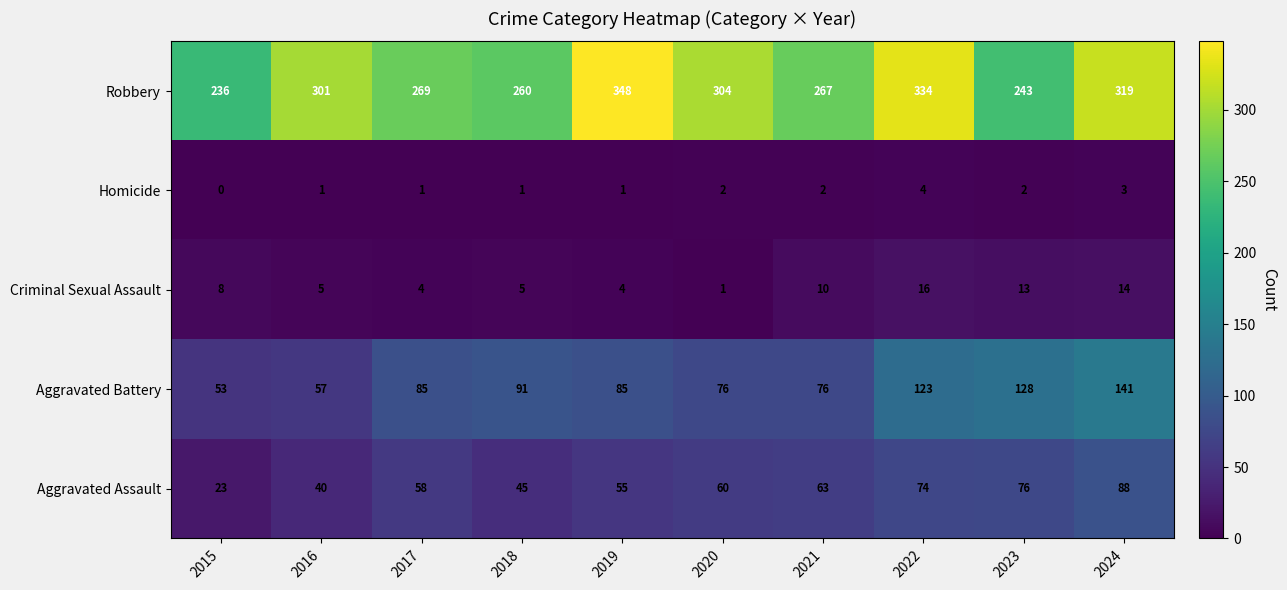

What is the maximum value shown in the chart?

348